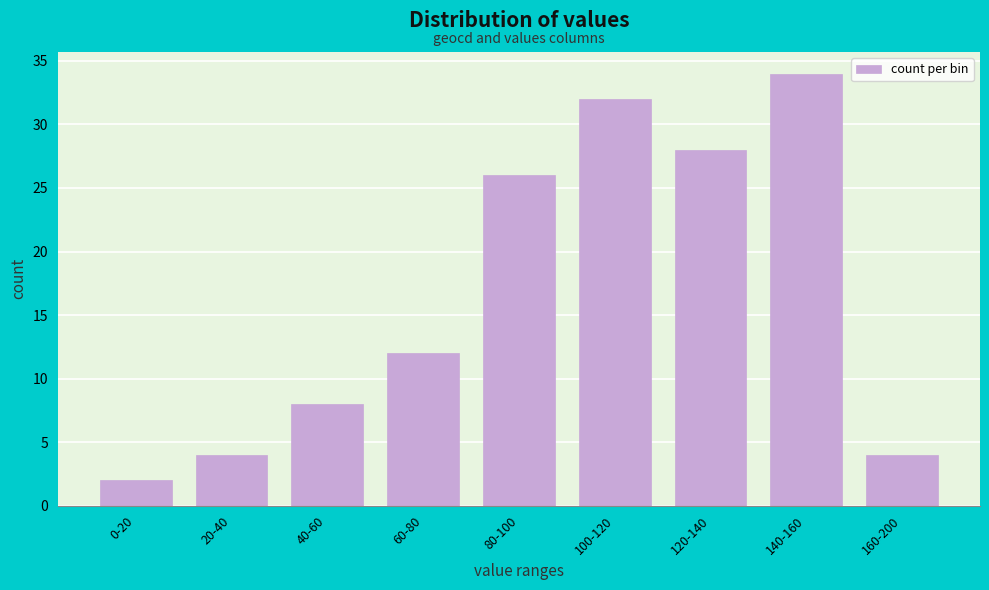

Reading left to right, what are all the values shown in this chart?

0-20=2	20-40=4	40-60=8	60-80=12	80-100=26	100-120=32	120-140=28	140-160=34	160-200=4